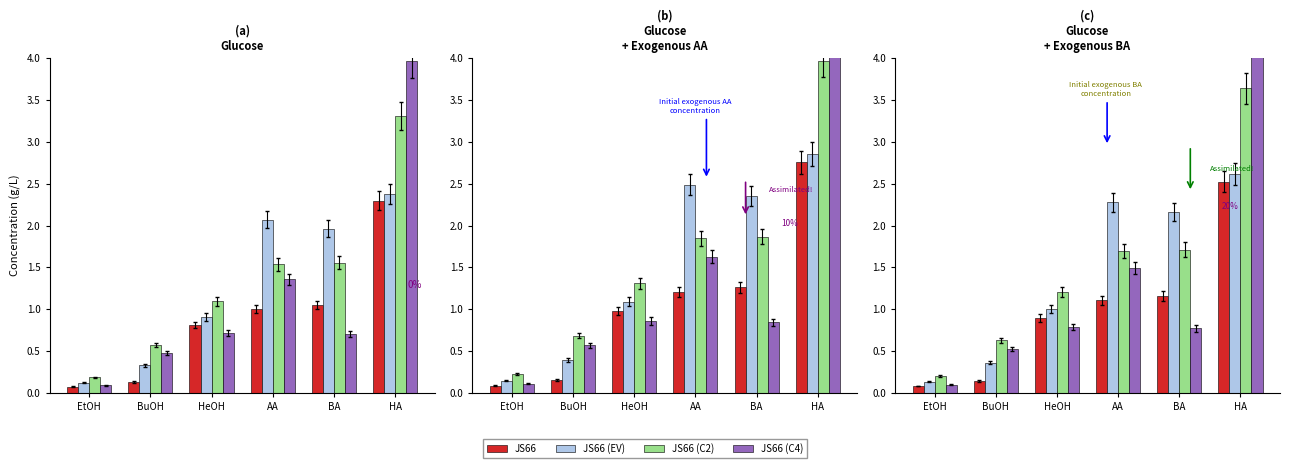

List the series in order of their overall mean, highest first.

JS66 (C2), JS66 (EV), JS66 (C4), JS66